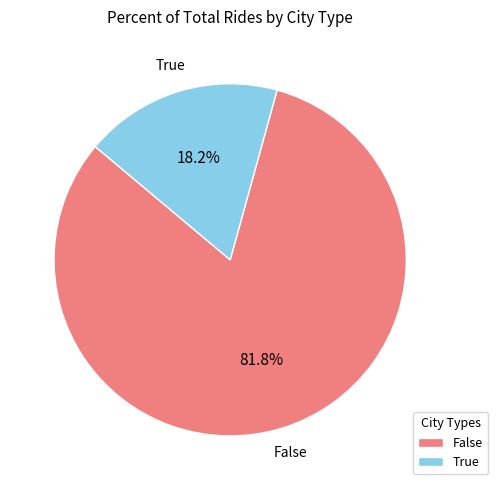

Which has a higher value, True or False?

False